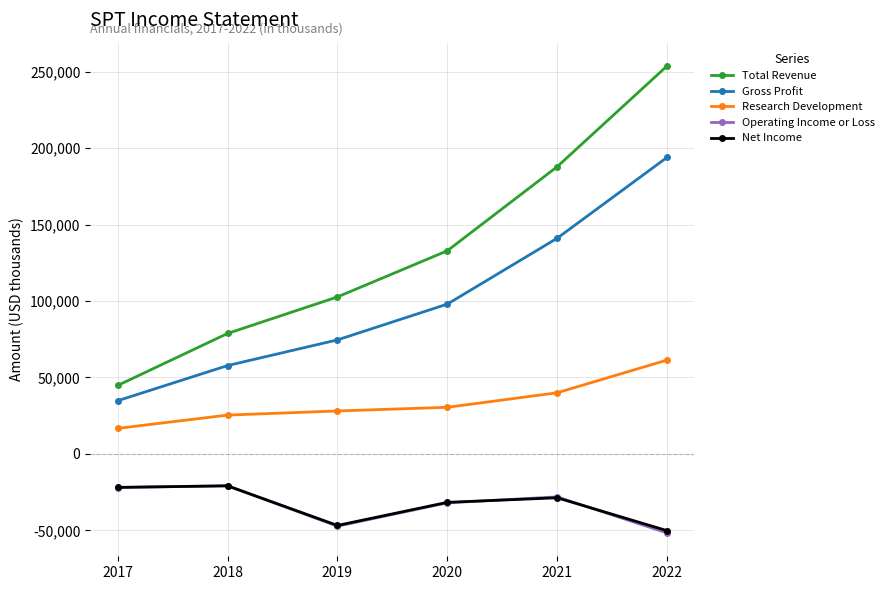

Count the Gross Profit values in the range 57800 to 141100.

4